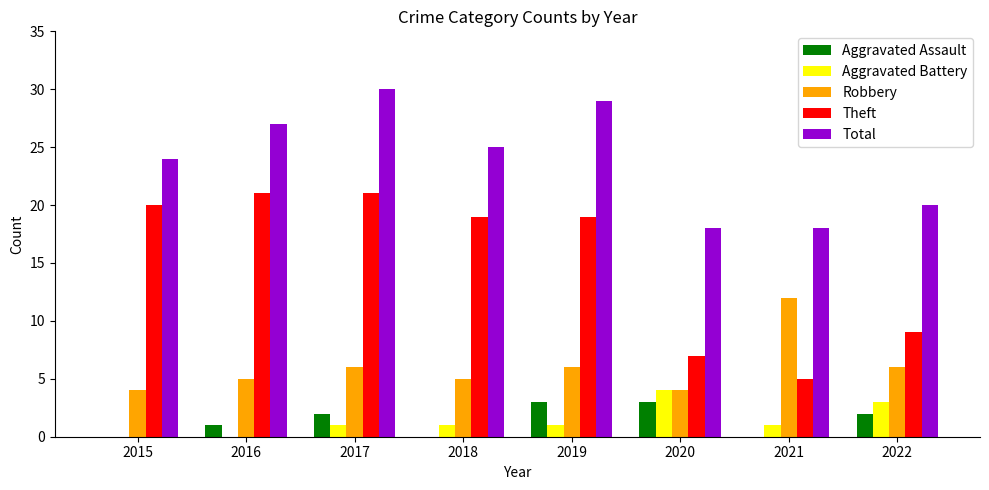

Between 2016 and 2022, which series saw the biggest shift?

Theft